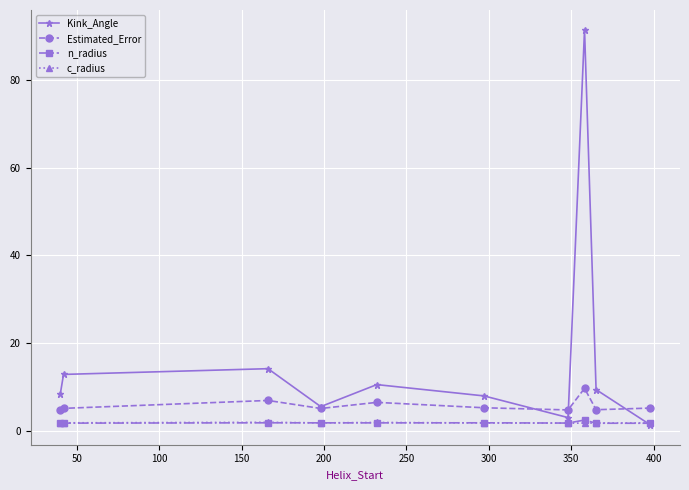

What is the highest value of the n_radius series?

2.6